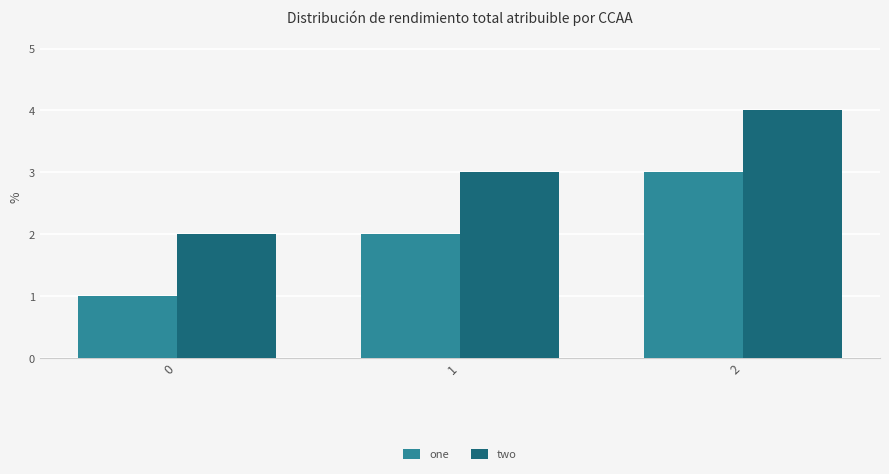

What is the total value across all series at 2?

7